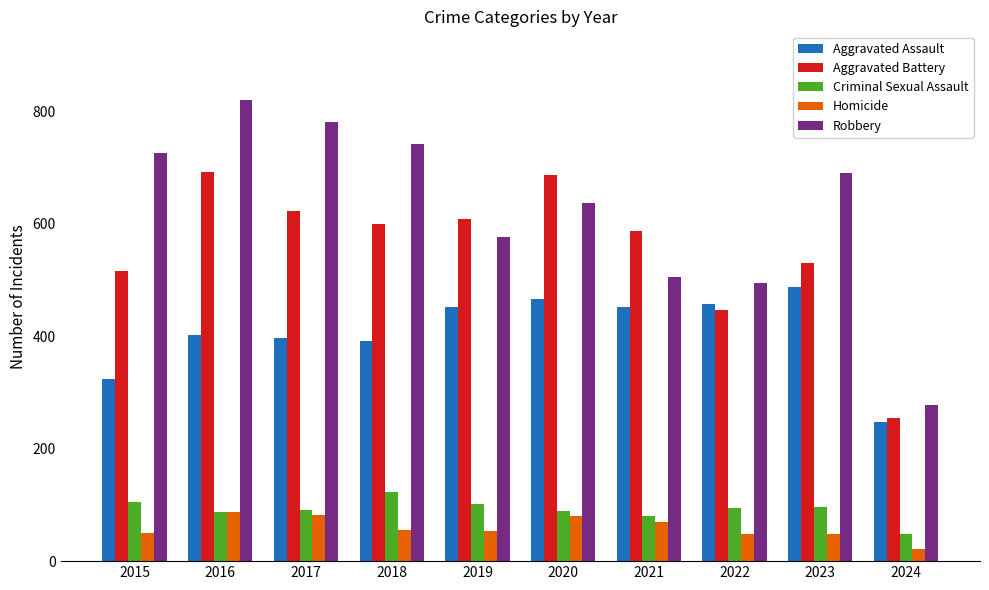

Does the chart contain stacked bars?

No